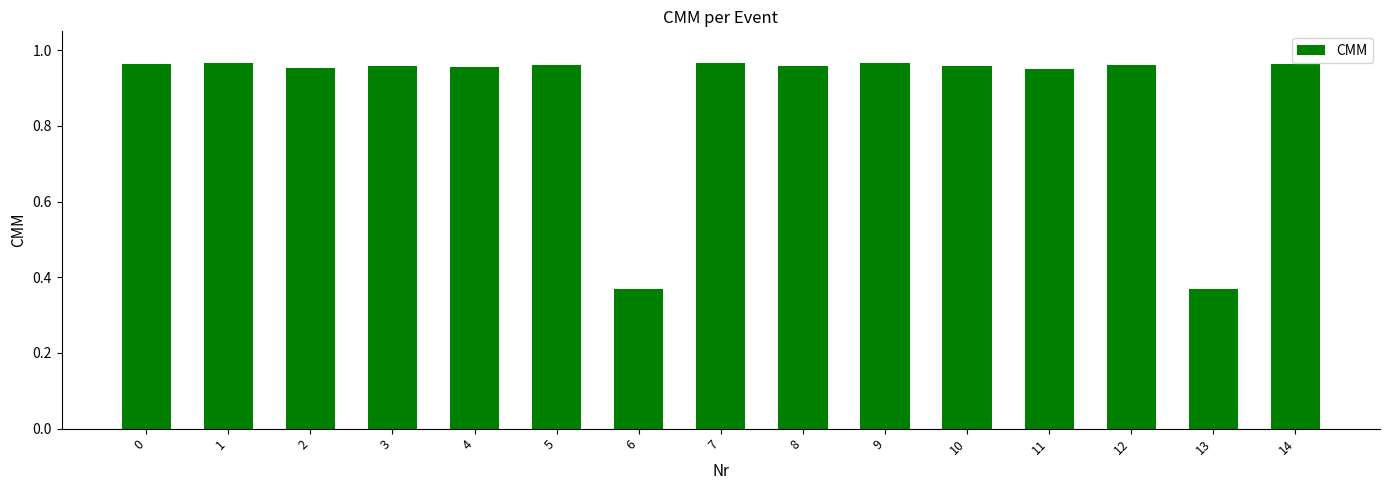

What is the sum of the values at 7 and 0?

1.9